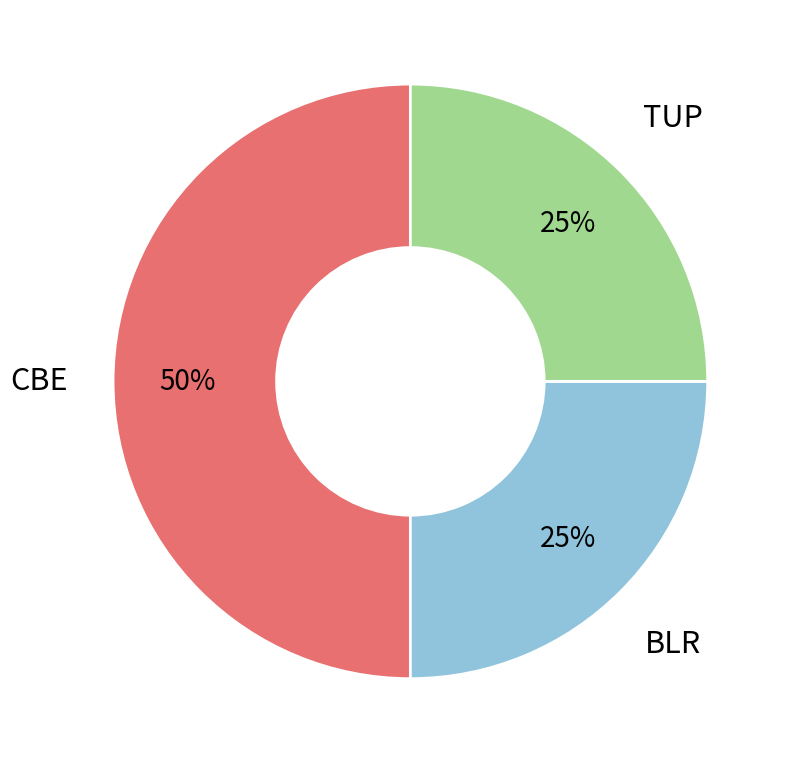

To the nearest percent, what is the difference between the largest and smallest slice percentages?

25%